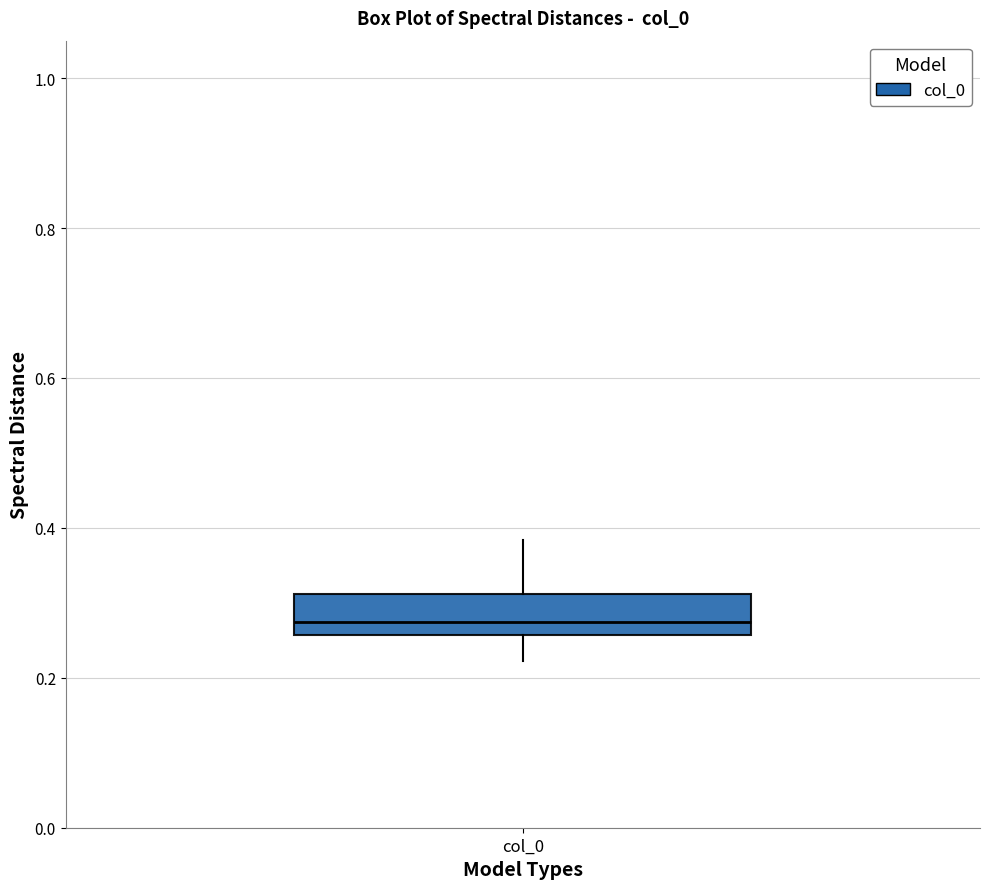

Where does the median line of the box for col_0 sit on the y-axis? The values are not printed on the chart, so give them approximately, as read against the axis.

0.28